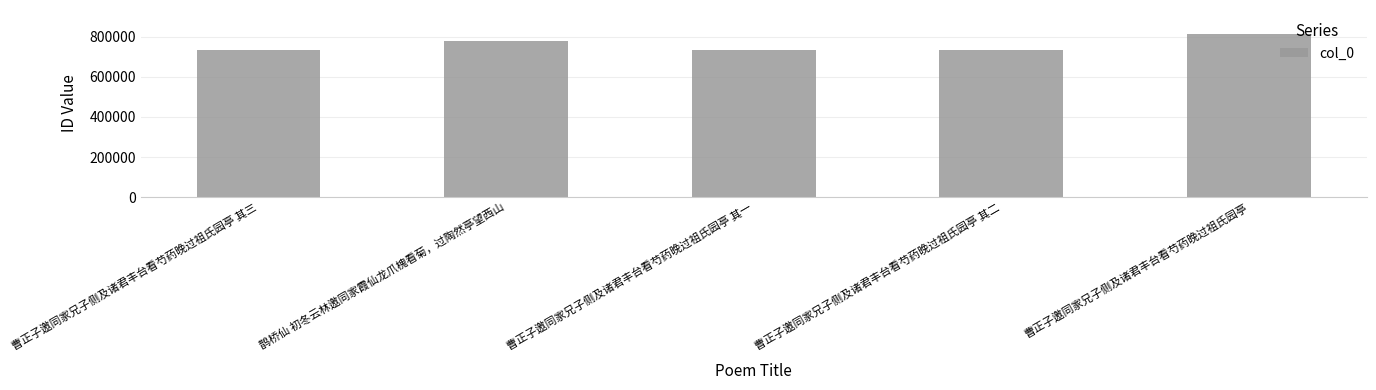

What is the average value?

758358